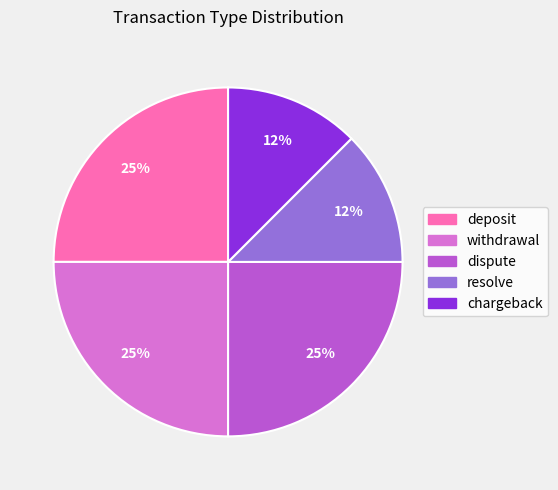

What is the ratio of the value at withdrawal to the value at dispute?

1.0